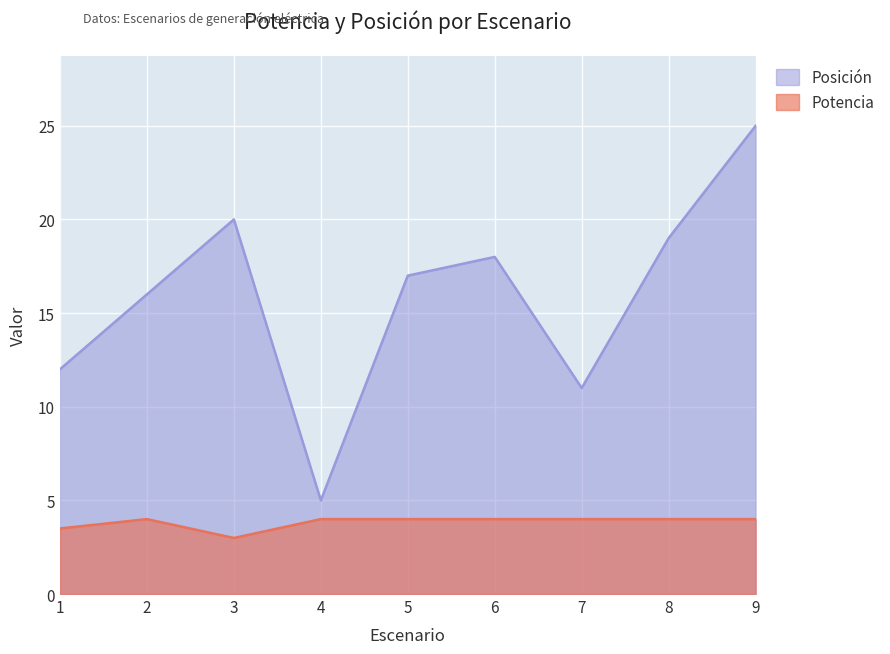

List the series in order of their overall mean, highest first.

Posición, Potencia